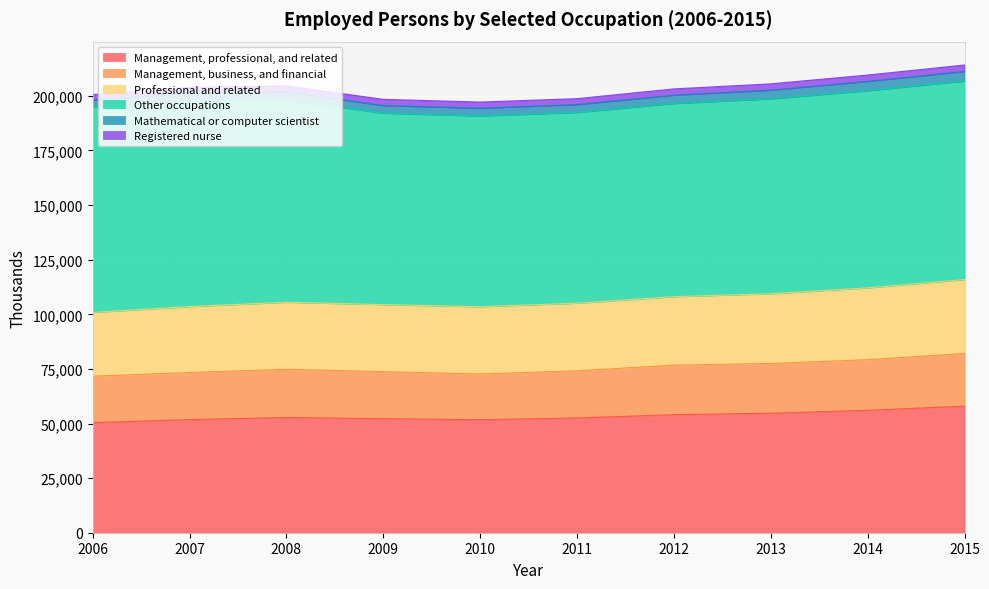

Where is the first local minimum for Management, professional, and related?

2010